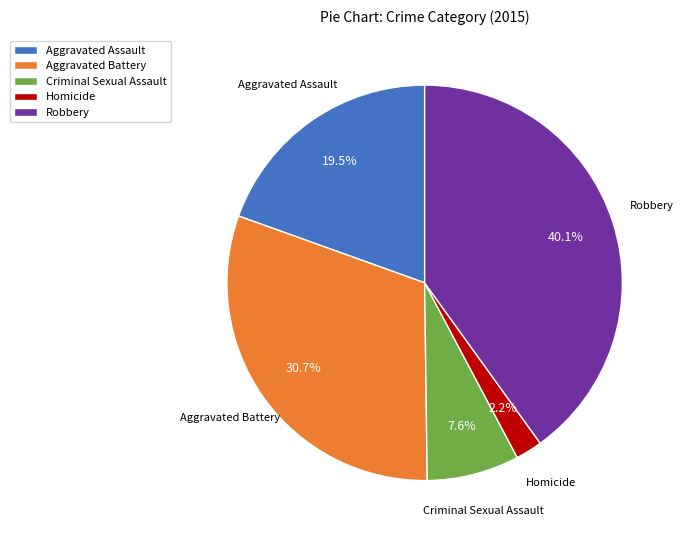

Is there a majority slice in this chart?

No